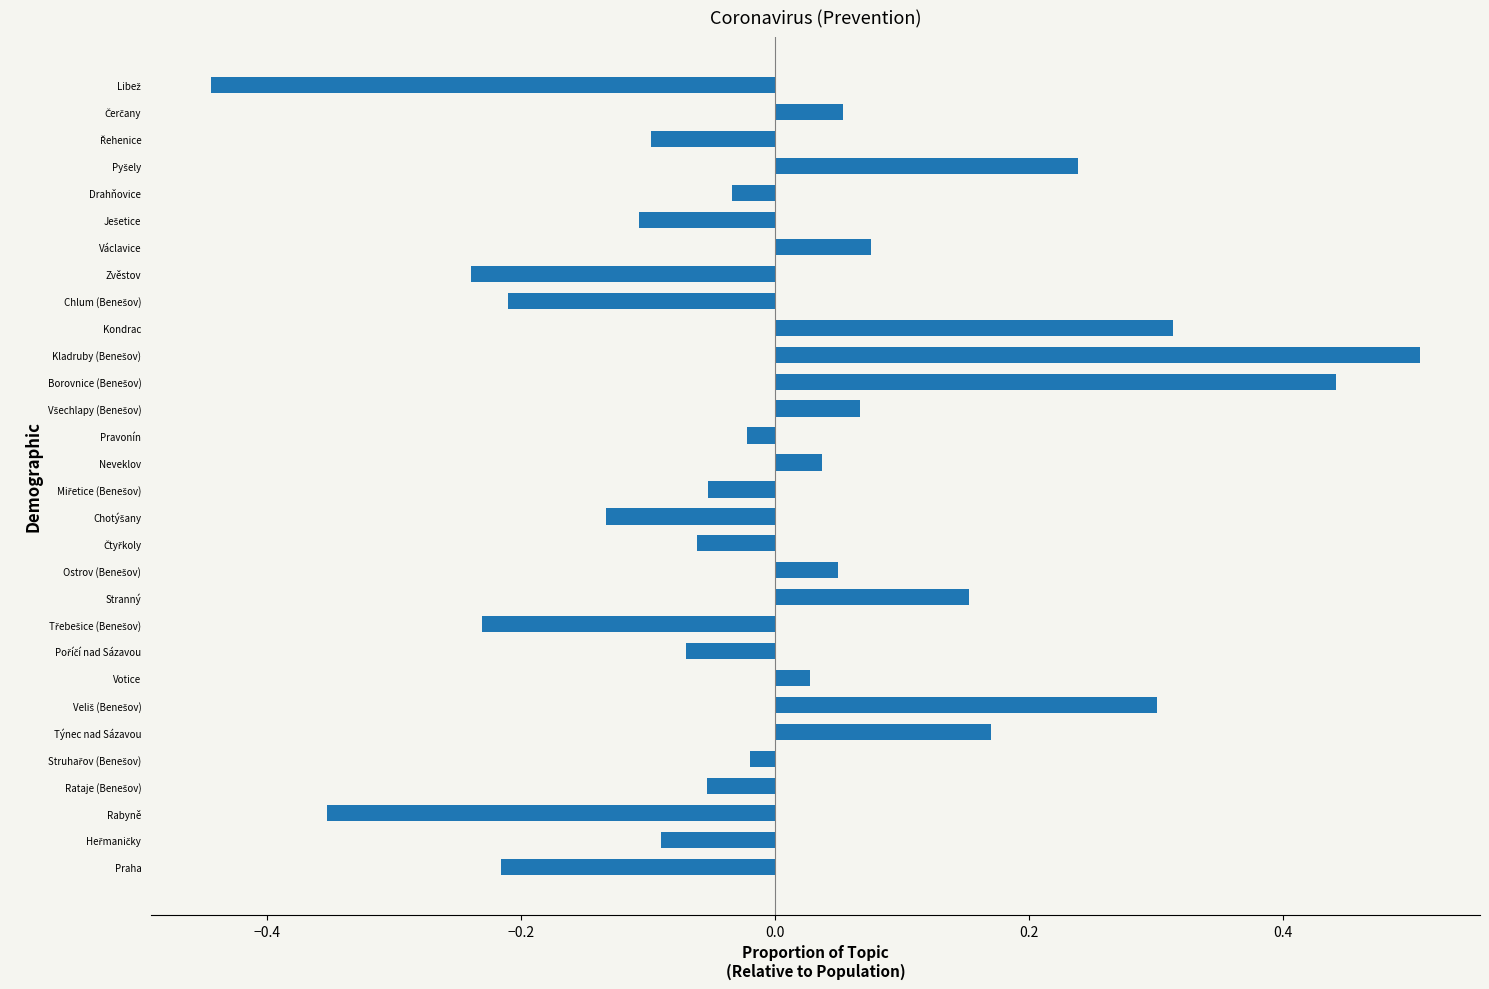

Between Týnec nad Sázavou and Rabyně, which is larger?

Týnec nad Sázavou